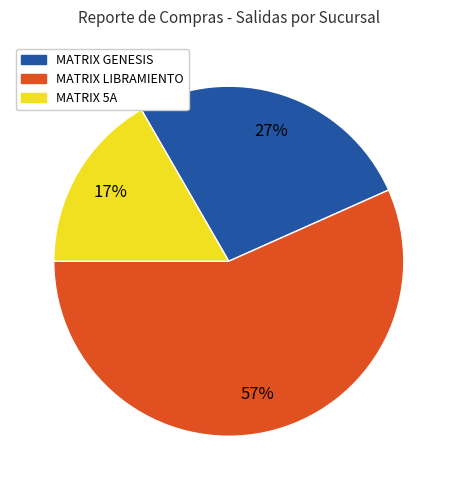

What percentage is the MATRIX 5A slice, to the nearest percent?

17%